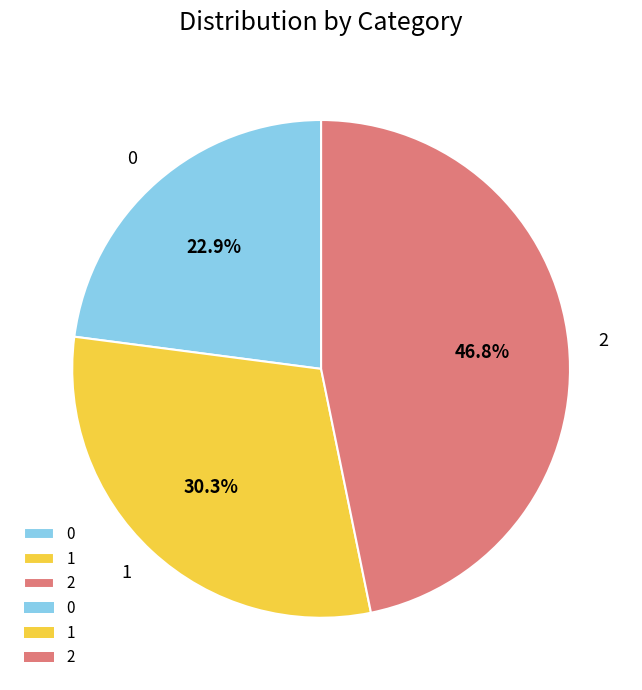

How much of the chart is everything except 1?

69.7%